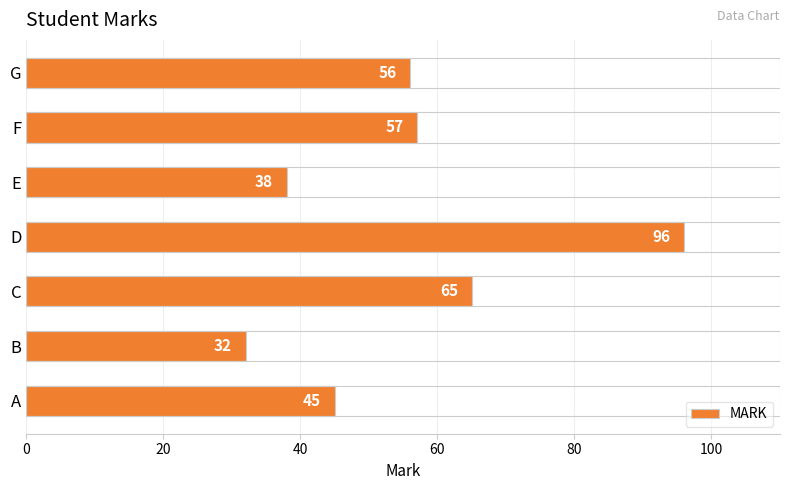

The value at D is 96. True or false?

True